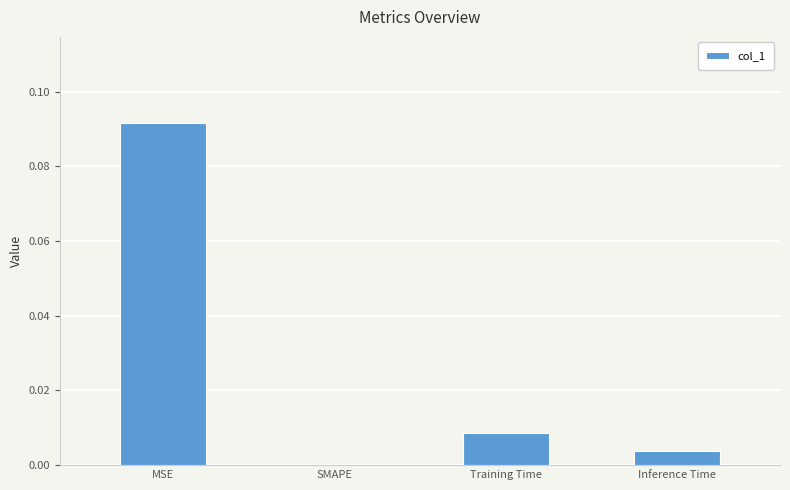

At which category does the chart reach its peak across all series?

MSE